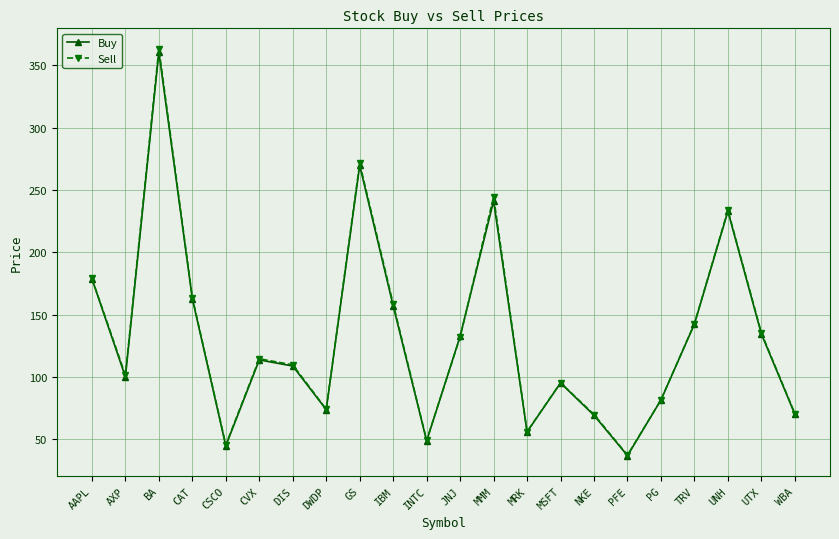

Is it true that Sell equals 331.3 at MMM?

False